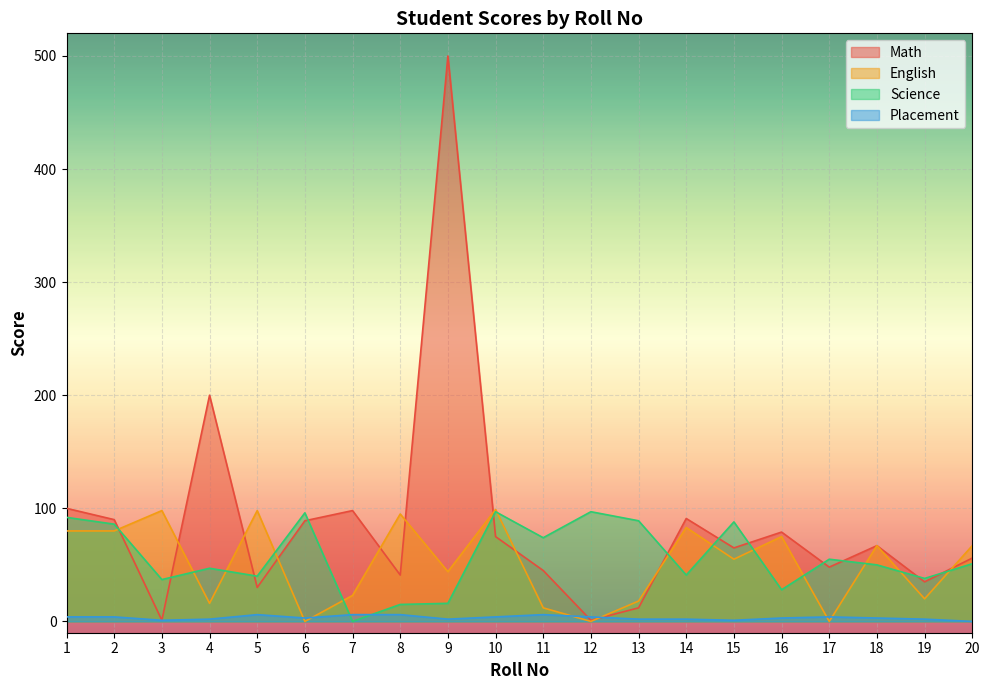

Which series has the largest total across all categories?

Math